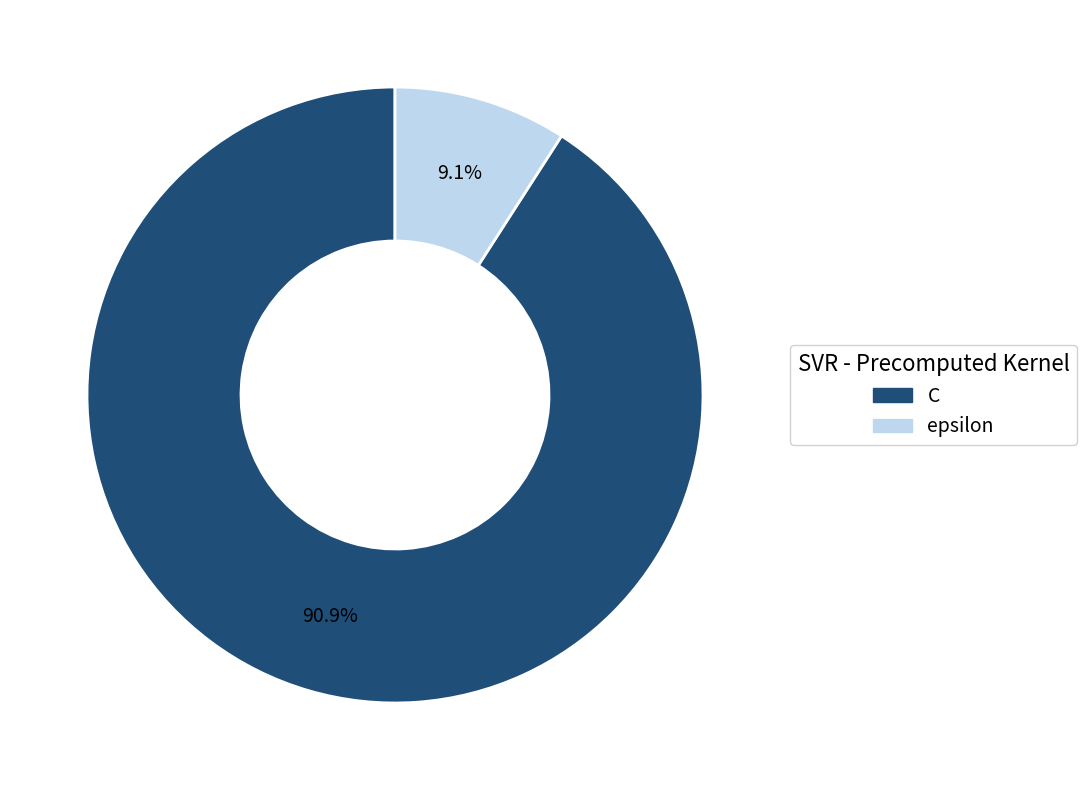

Which has a higher value, C or epsilon?

C